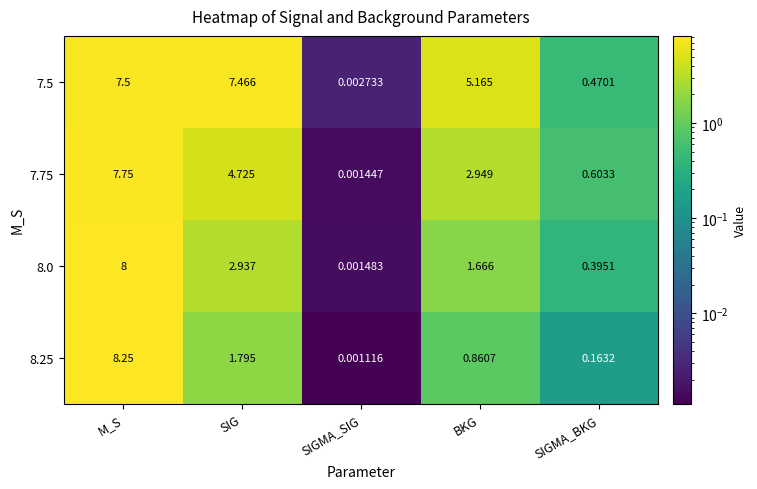

At which label is 7.75 closest to 3?

BKG